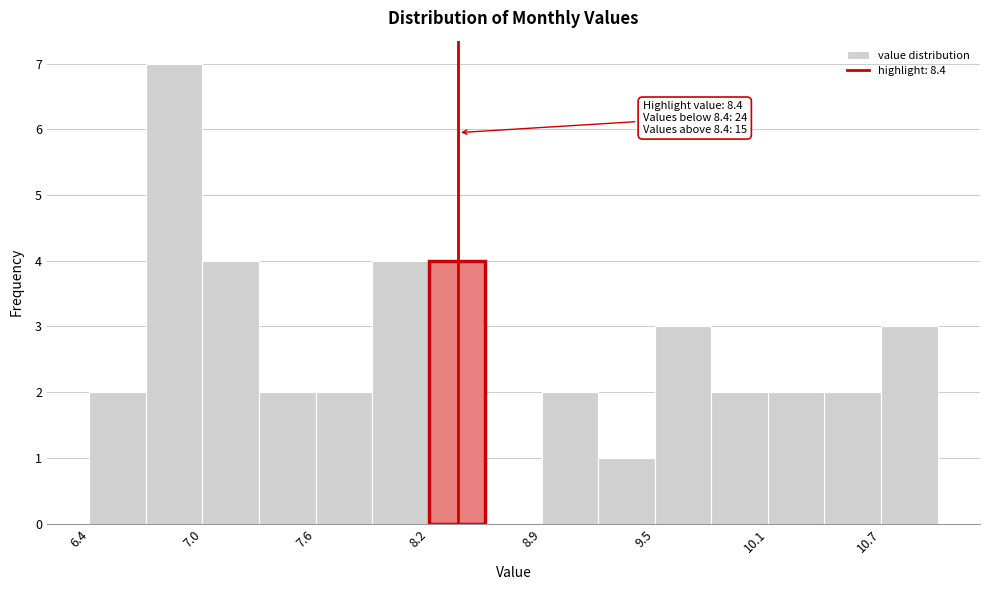

Read against the x-axis, roughly where is the centre of the tallest bar?

6.9